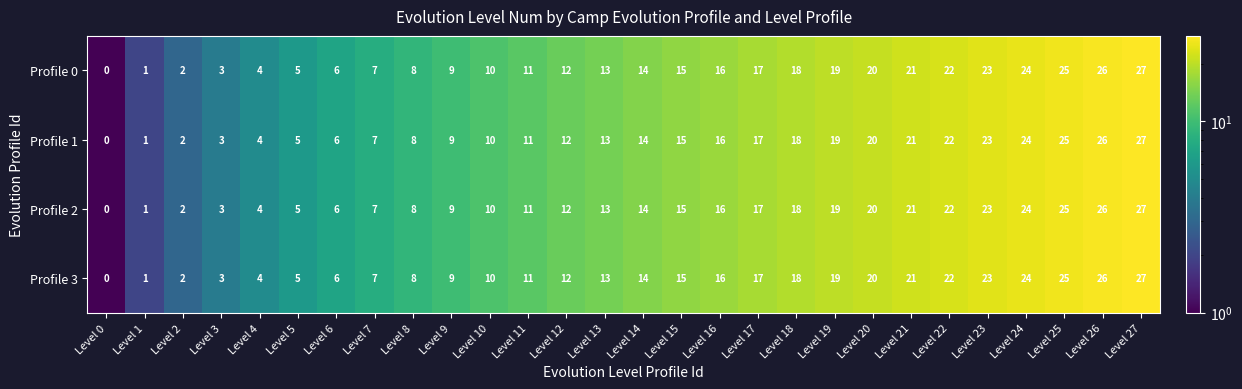

The value of Profile 2 at Level 25 is 25. True or false?

True